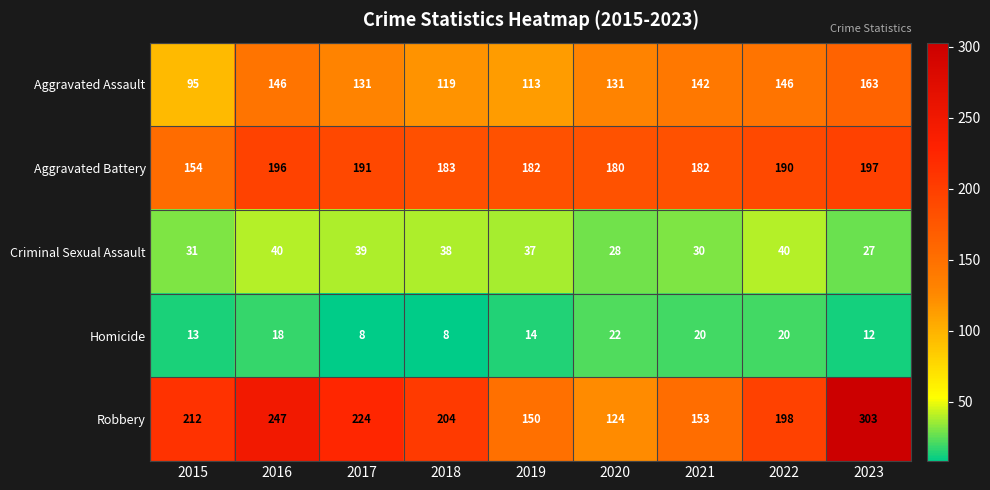

At how many categories does at least one series exceed 105?

9